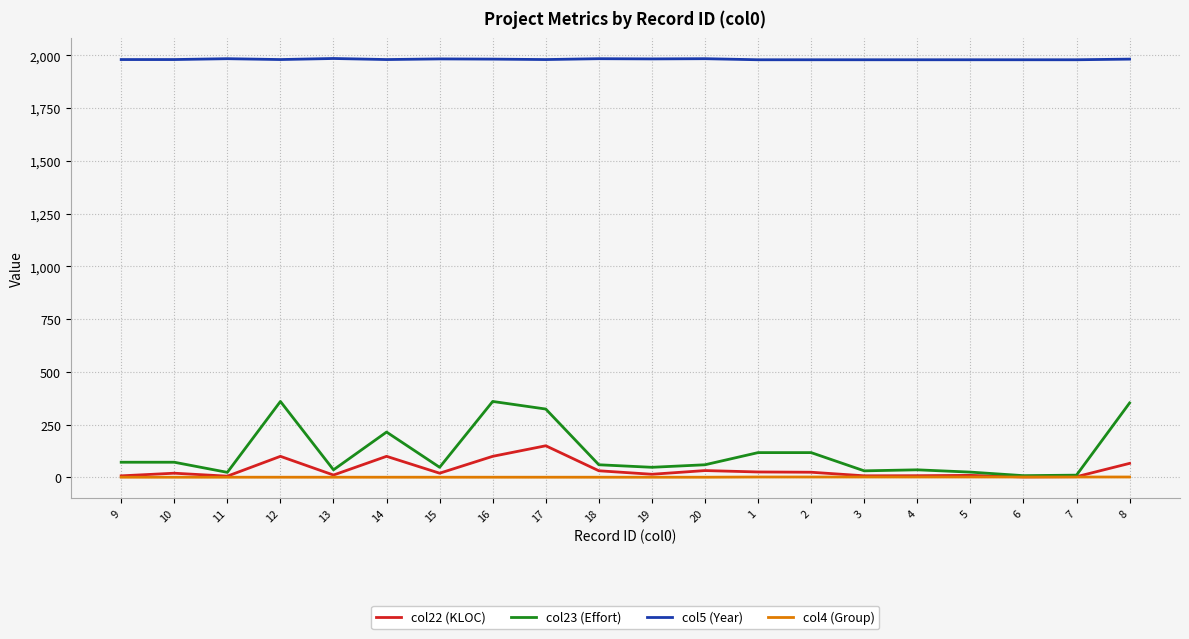

True or false: col22 (KLOC) has a value of 20.4 at 12.

False